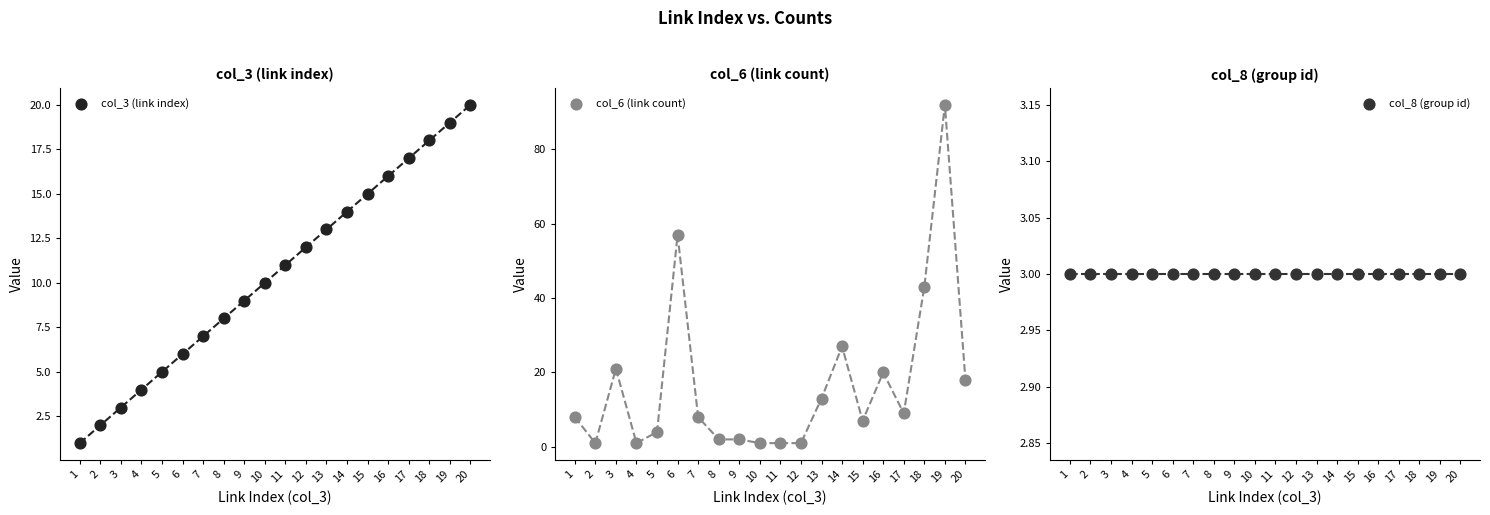

Which series has the largest Y range (max minus min)?

col_6 (link count)